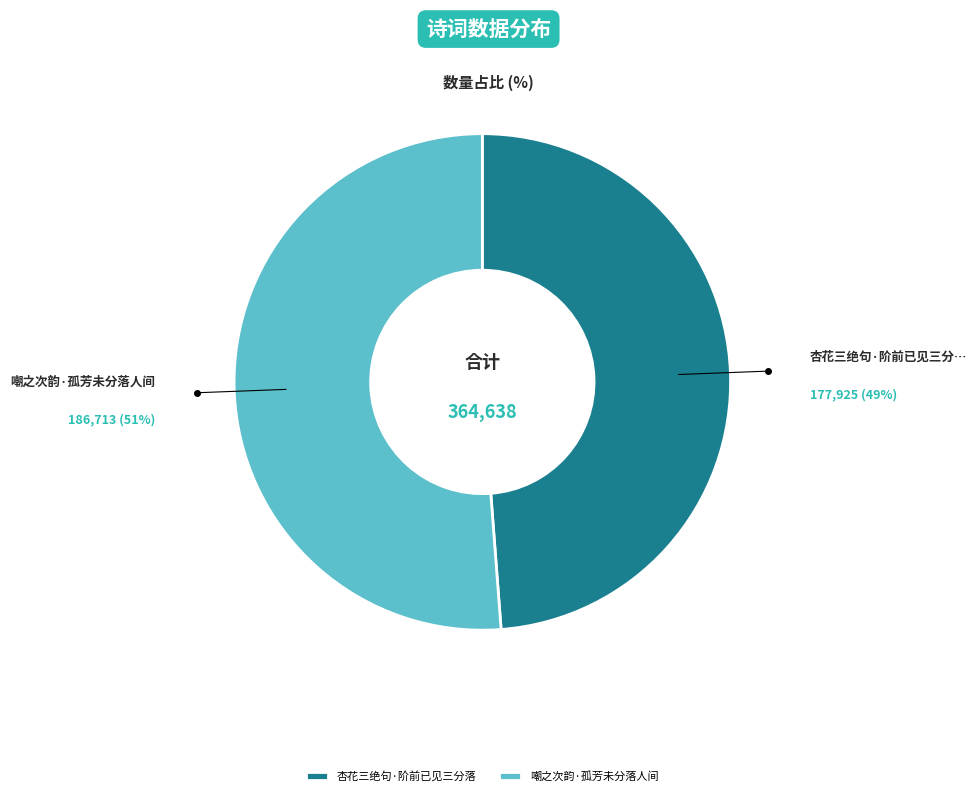

Combined, do 嘲之次韵·孤芳未分落人间 and 杏花三绝句·阶前已见三分落 account for over 50%?

Yes